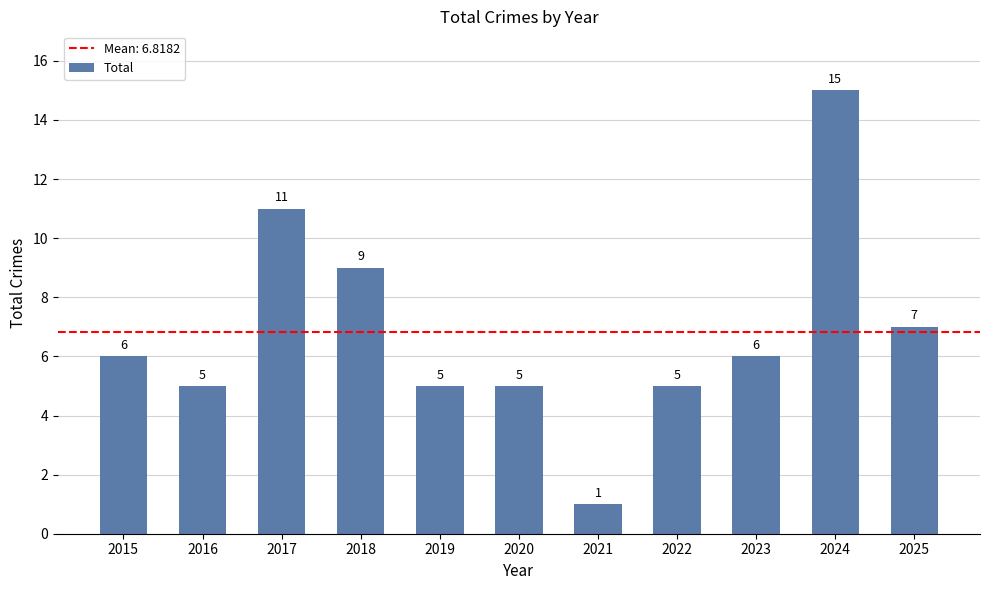

True or false: the data shows 15 at 2024.

True